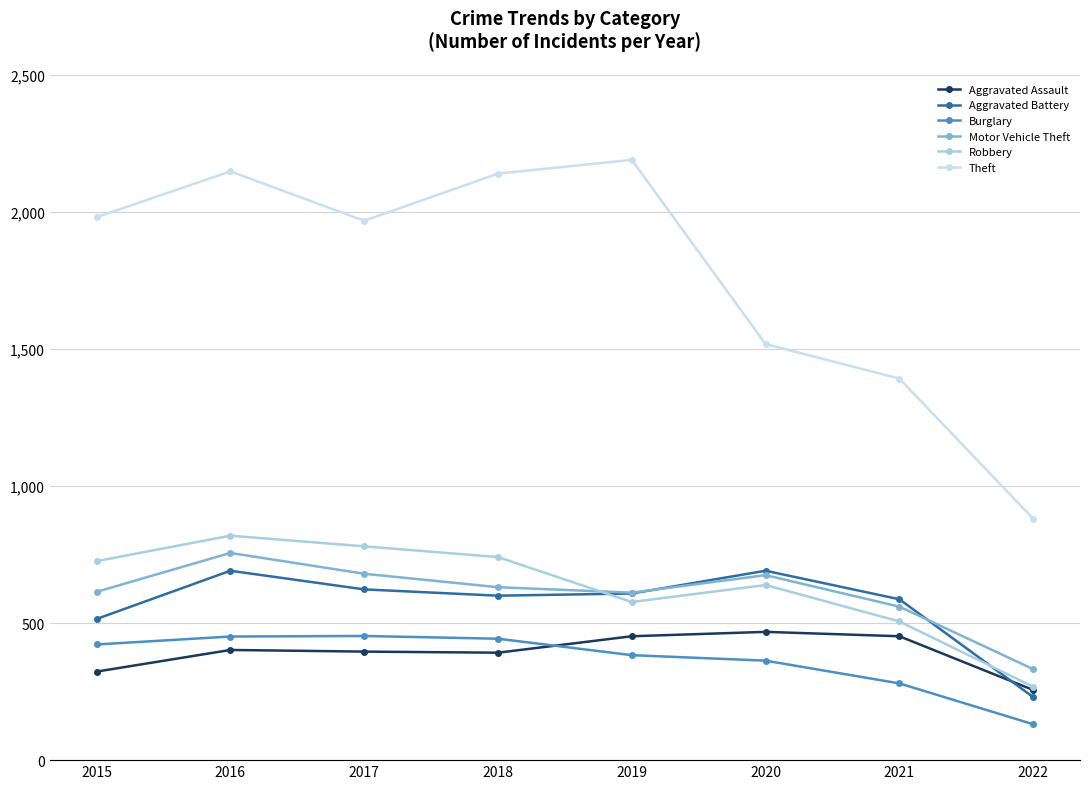

Reading right to left, extract all data points from this chart.

Aggravated Assault: 2022=256	2021=452	2020=468	2019=452	2018=392	2017=396	2016=402	2015=323
Aggravated Battery: 2022=230	2021=587	2020=691	2019=608	2018=600	2017=623	2016=691	2015=515
Burglary: 2022=131	2021=280	2020=363	2019=383	2018=443	2017=453	2016=451	2015=422
Motor Vehicle Theft: 2022=332	2021=560	2020=675	2019=611	2018=631	2017=680	2016=756	2015=614
Robbery: 2022=268	2021=506	2020=639	2019=577	2018=741	2017=780	2016=819	2015=726
Theft: 2022=881	2021=1392	2020=1518	2019=2190	2018=2140	2017=1968	2016=2148	2015=1981